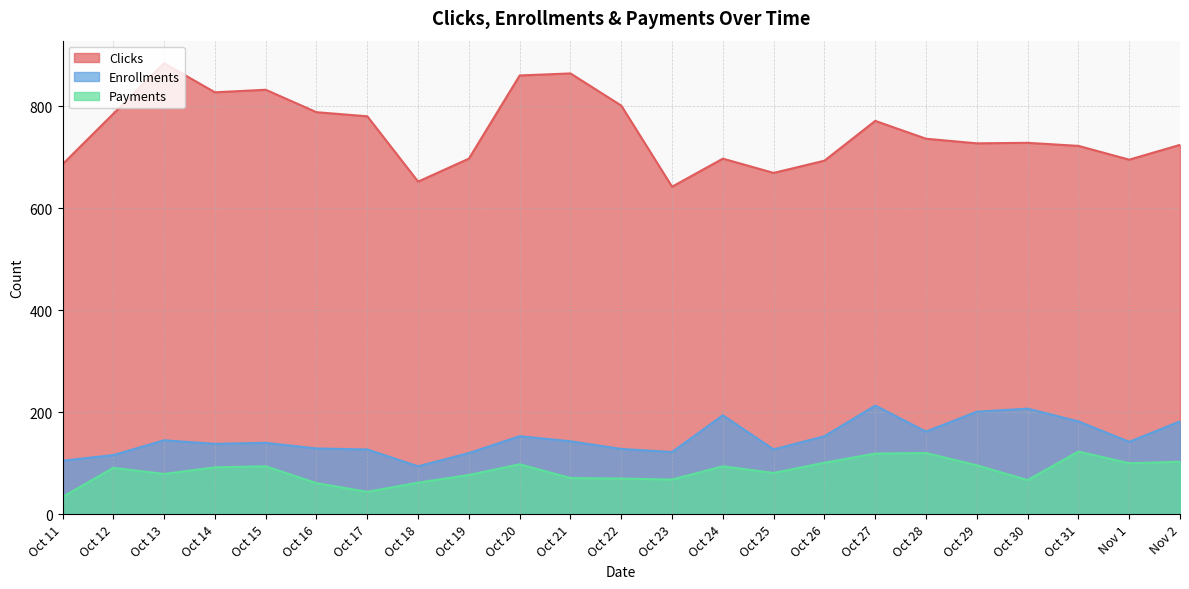

How many lines are shown in the chart?

3